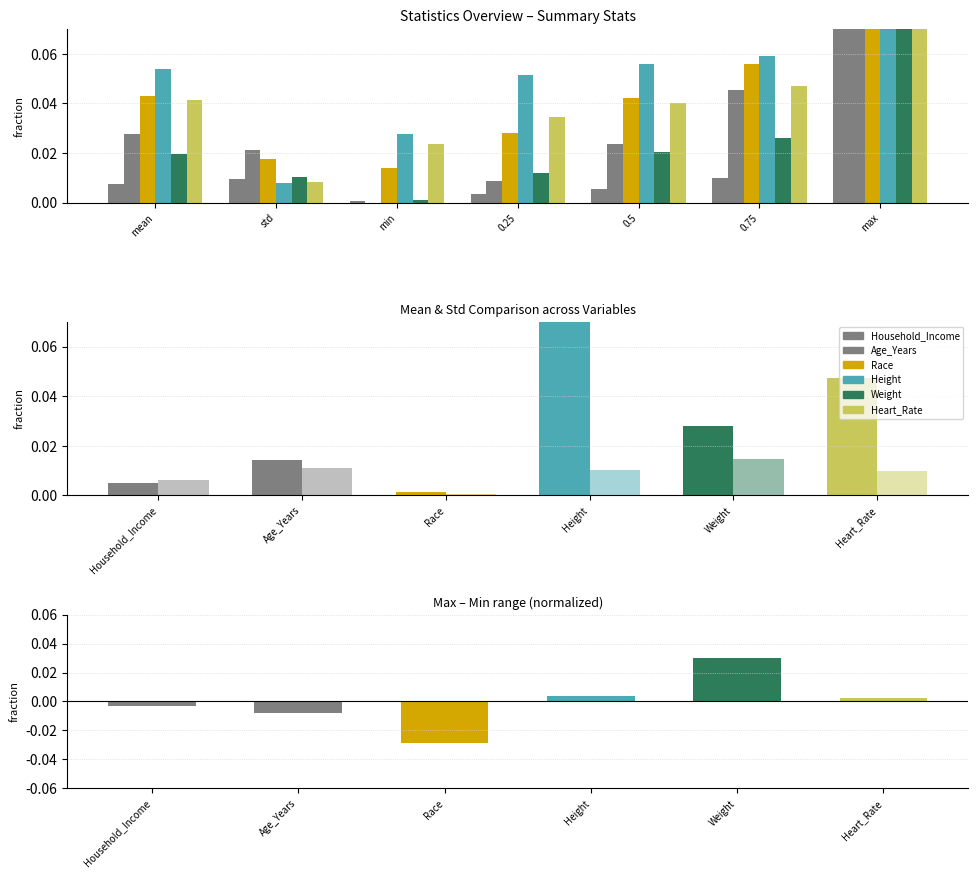

Count the Heart_Rate values in the range 0 to 1.

7